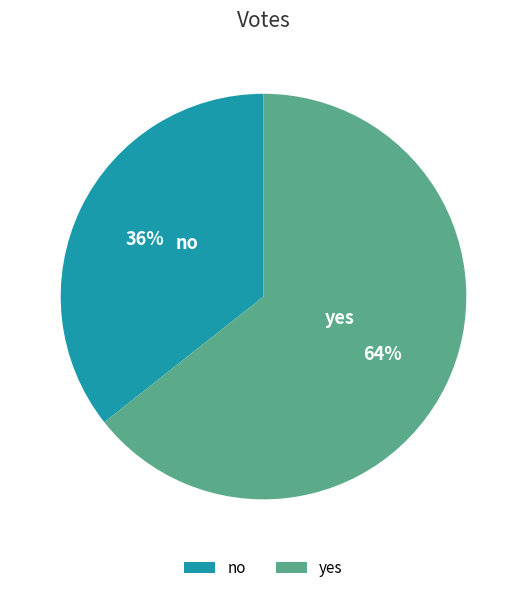

Which category accounts for the majority?

yes